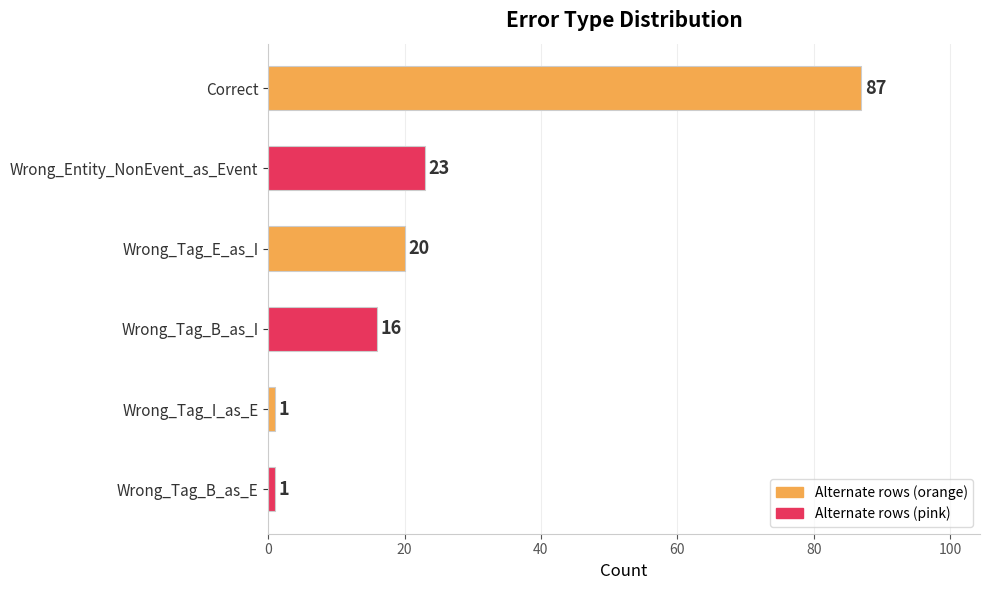

Reading bottom to top, extract all data points from this chart.

Wrong_Tag_B_as_E=1	Wrong_Tag_I_as_E=1	Wrong_Tag_B_as_I=16	Wrong_Tag_E_as_I=20	Wrong_Entity_NonEvent_as_Event=23	Correct=87